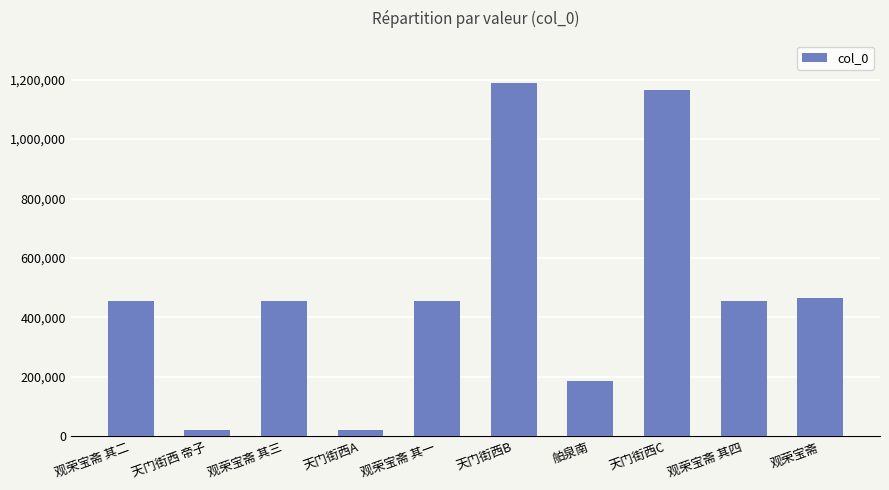

What is the greatest value displayed?

1188440